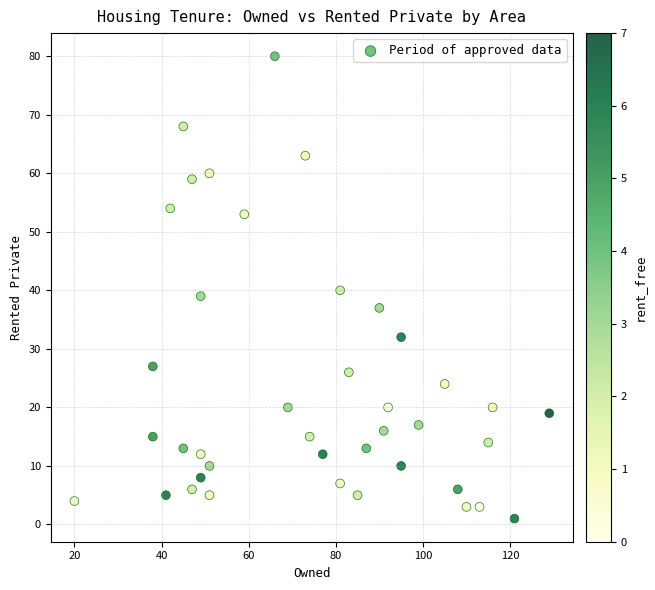

What is the range of X values (max minus min)?

109